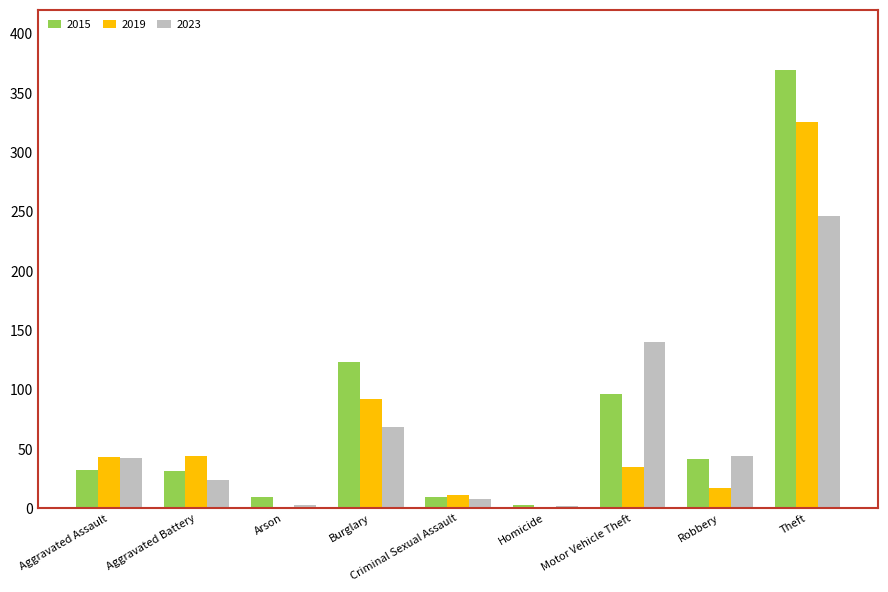

What is the highest value of the 2019 series?

325